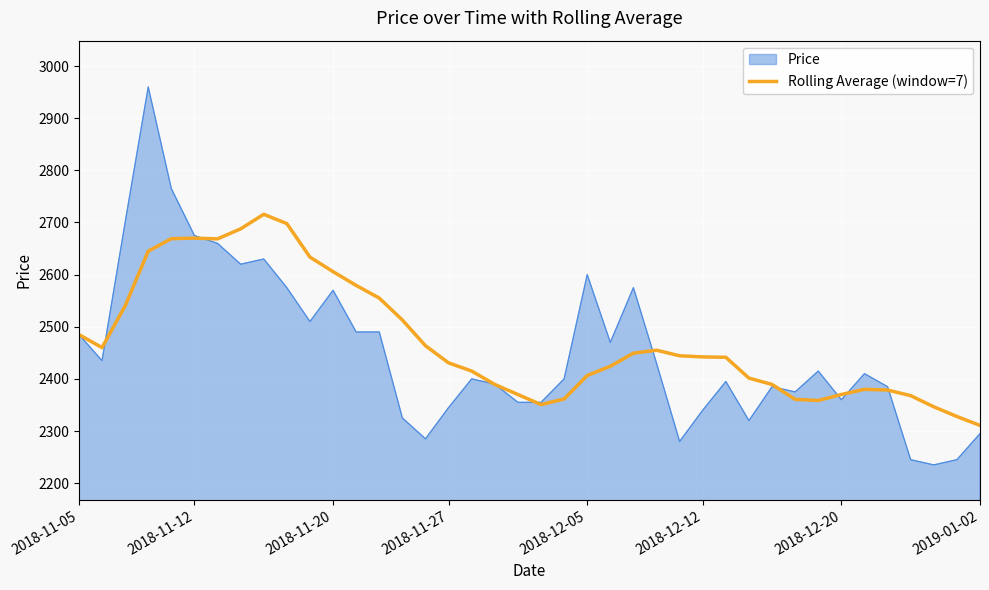

Rank the series by their maximum value, from lowest to highest.

Rolling Average (window=7), Price